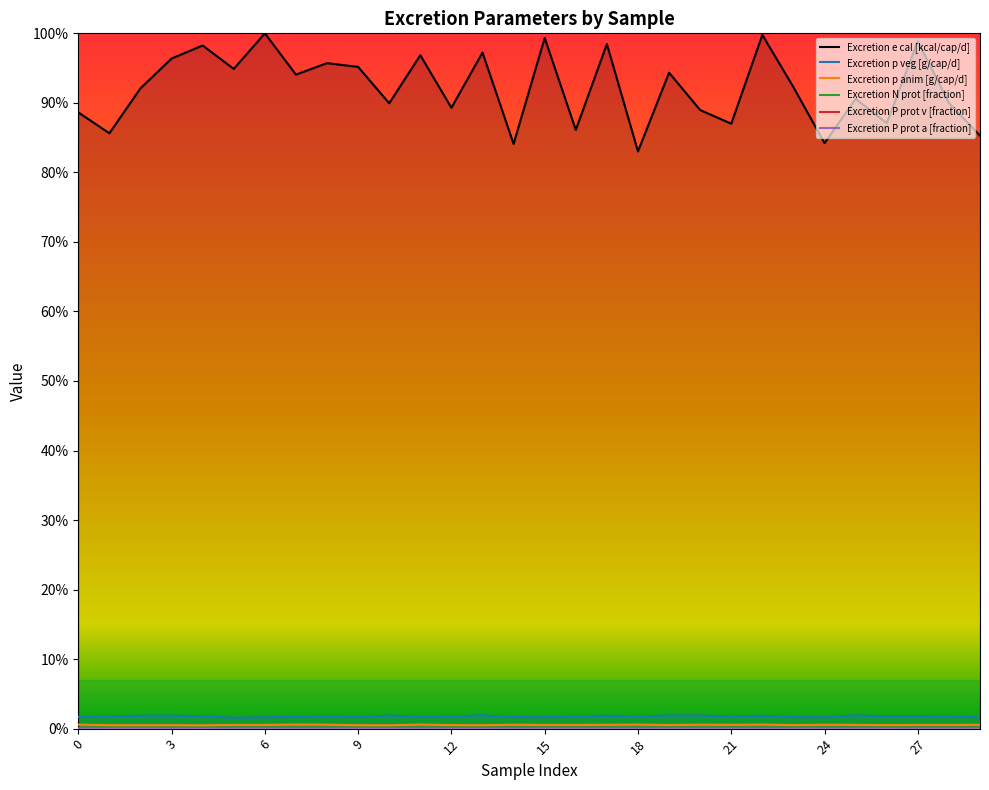

Where is Excretion P prot v [fraction] nearest to the value 0?

27